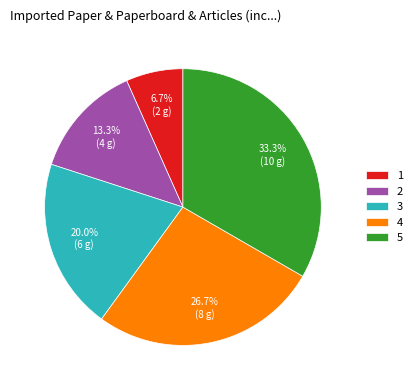

To the nearest percent, what is the difference between the 3 and 1 slice percentages?

13%